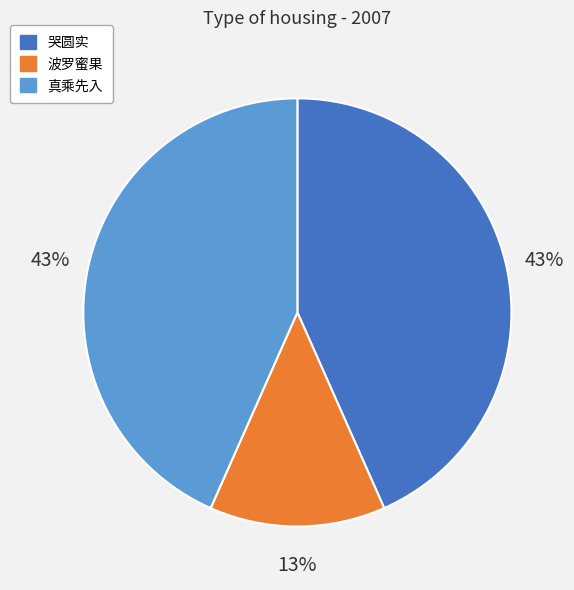

How many segments does this pie chart have?

3